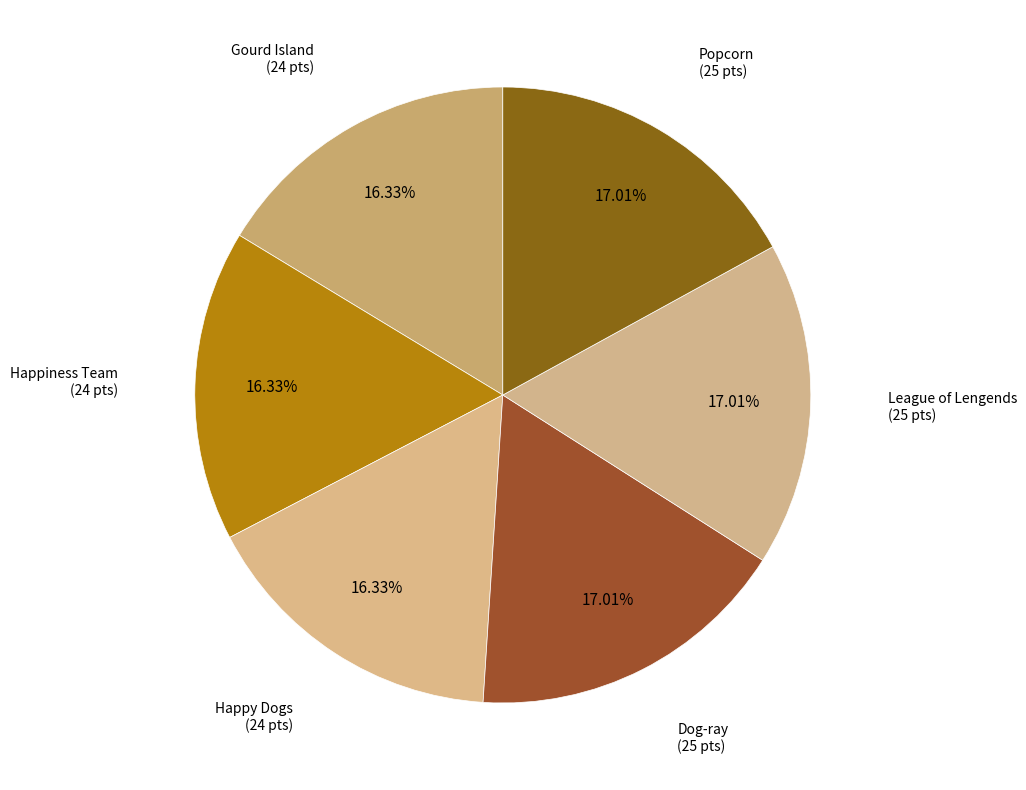

To the nearest percent, what is the average slice percentage?

17%